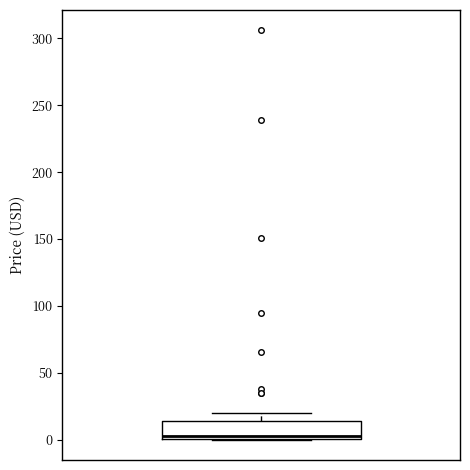

Transcribe this box plot: give where the median line is, the range the box spans, and where the two whiskers end, as read against the y-axis. The values are not printed on the chart, so give them approximately, as read against the axis.

median 0 (just above the box's lower edge), box 0 to 15, whiskers 0 to 20